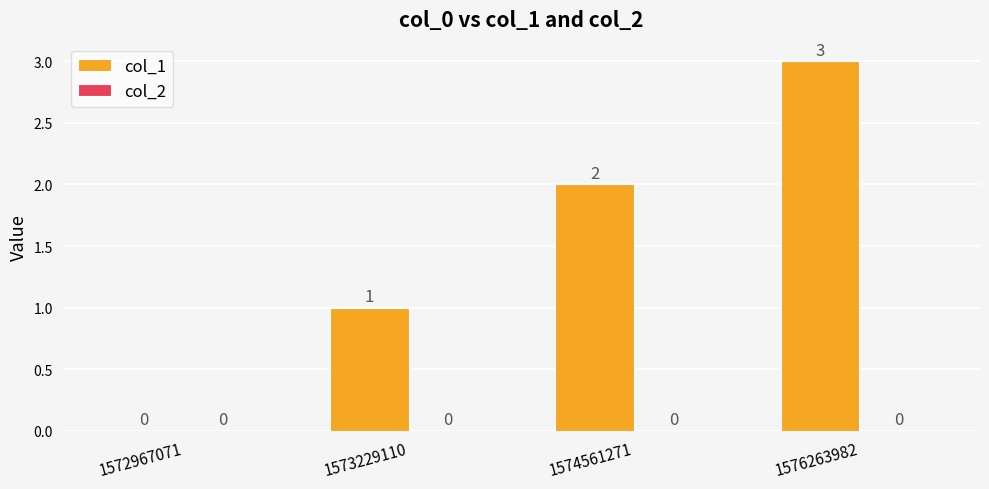

What is the maximum value shown in the chart?

3